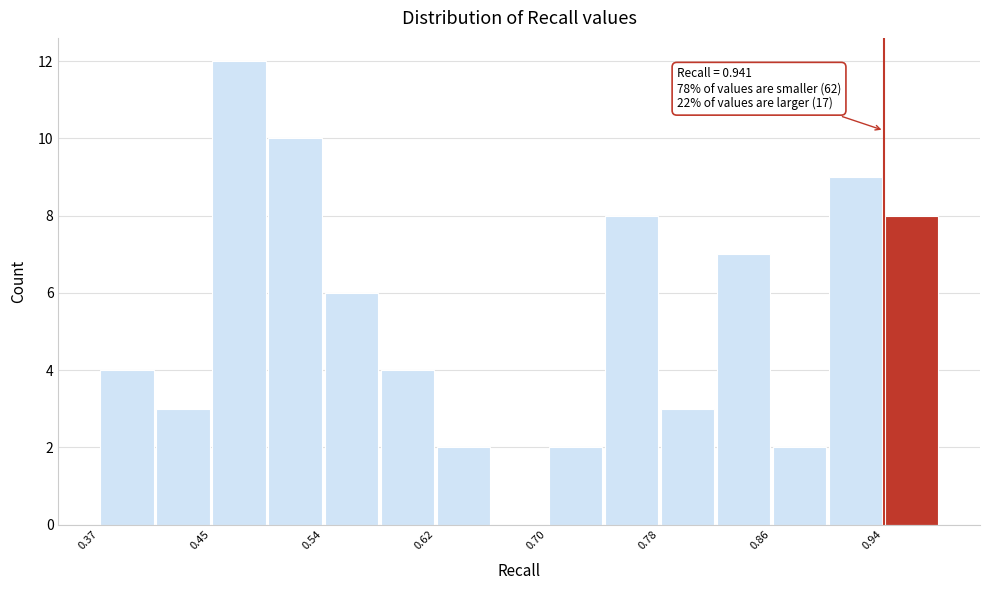

Over which range of the x-axis is the bar tallest?

0.45 to 0.49